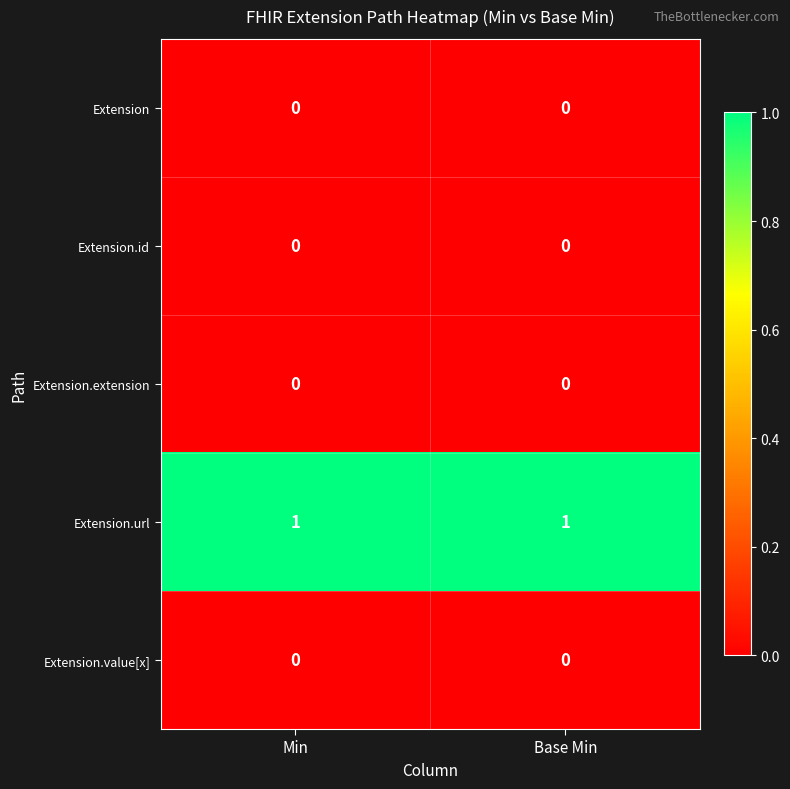

Is the value of Extension.url at Min greater than the value of Extension at Base Min?

Yes